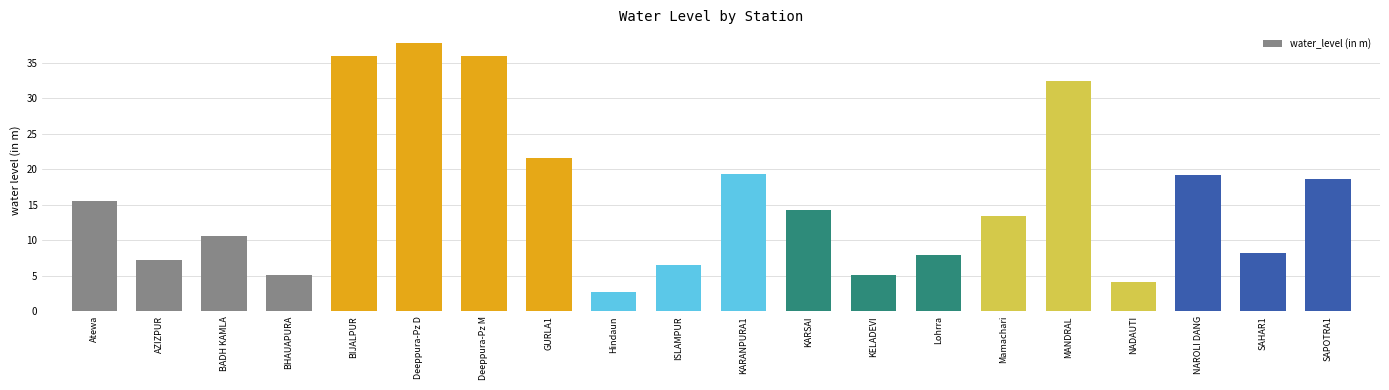

Which category has the lowest value across all series?

Hindaun